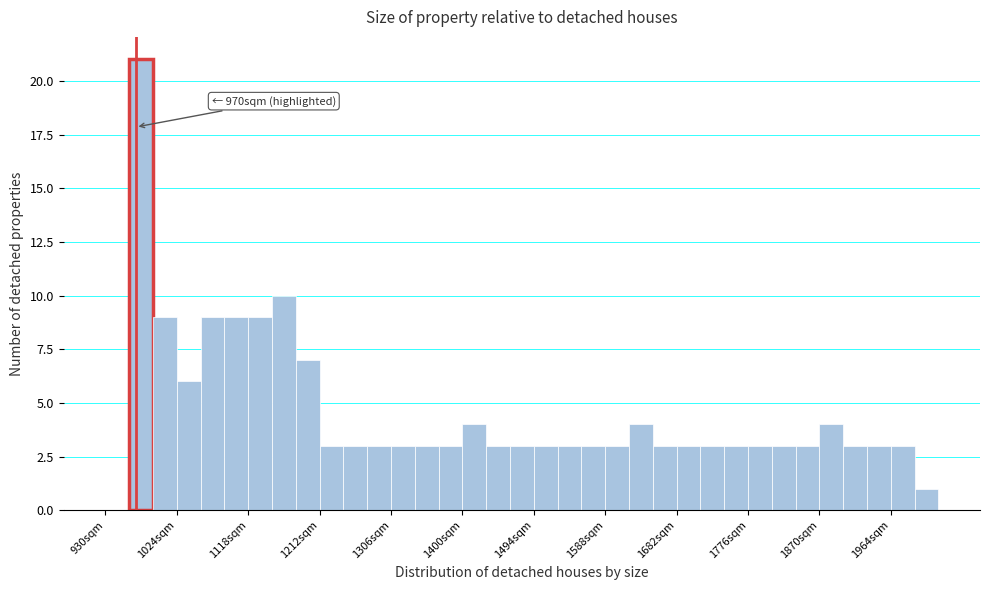

Read against the x-axis, roughly where is the centre of the tallest bar?

980